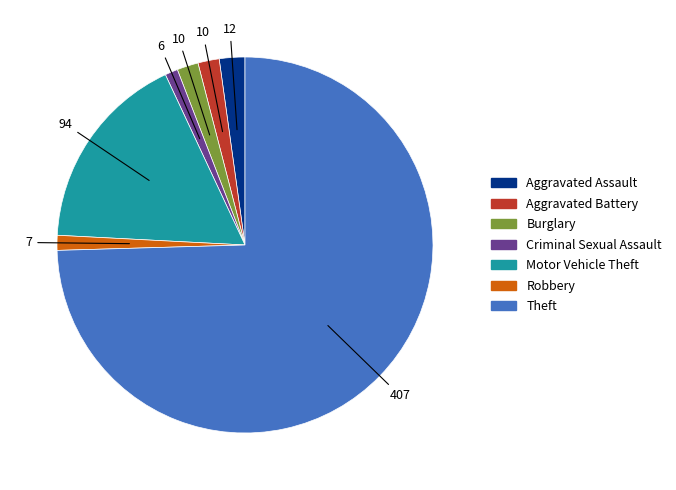

Count the number of slices in the pie.

7